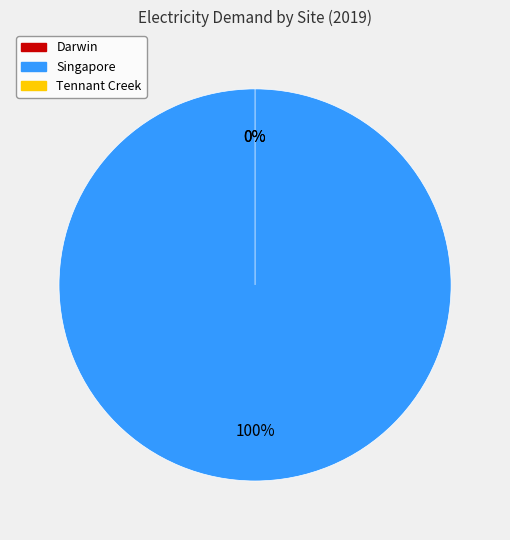

Which slice represents more than half of the pie?

Singapore